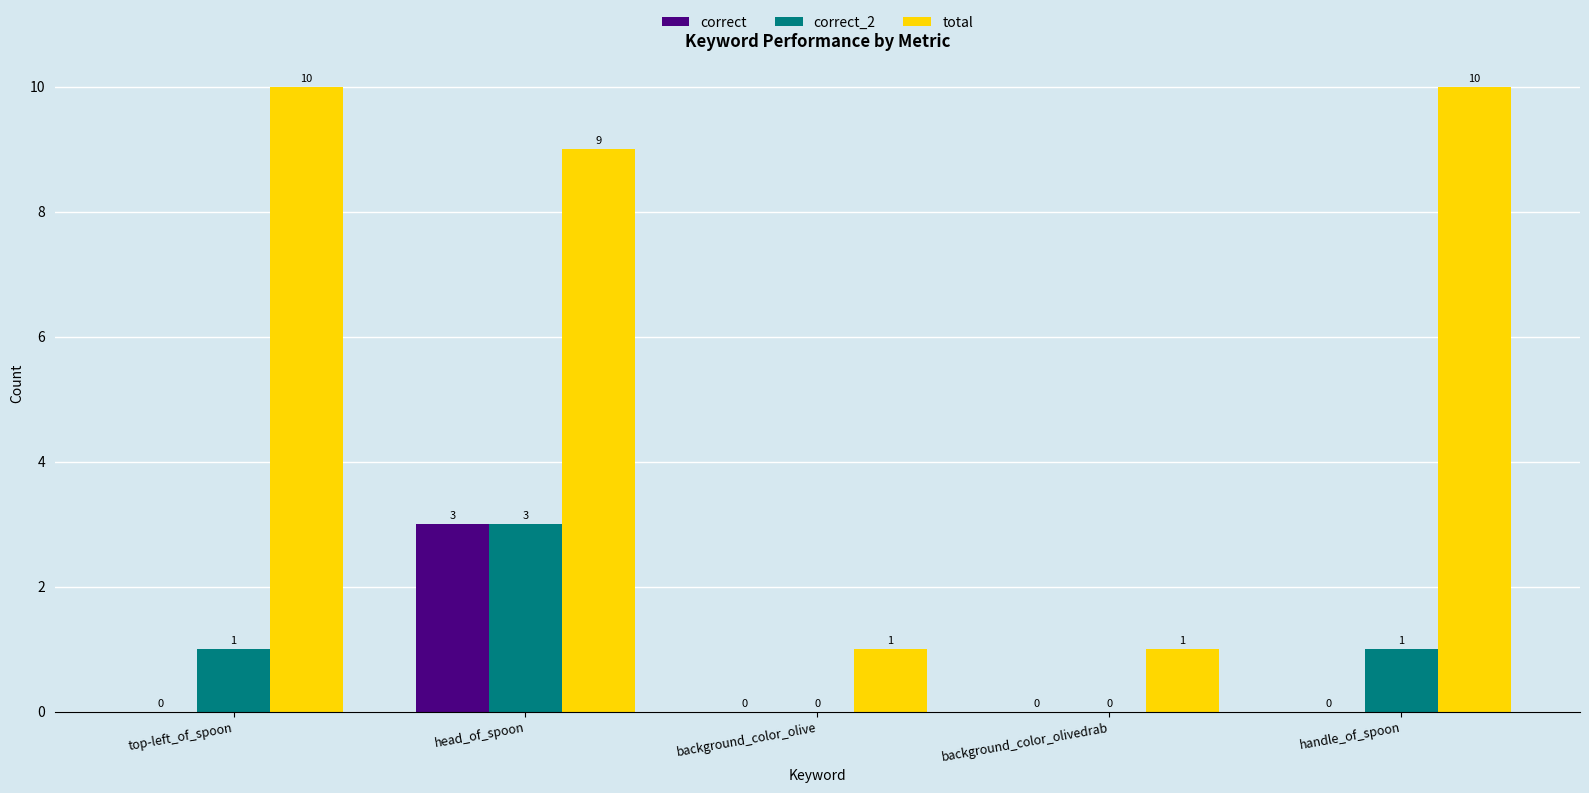

The correct series shows 0 at background_color_olivedrab. True or false?

True